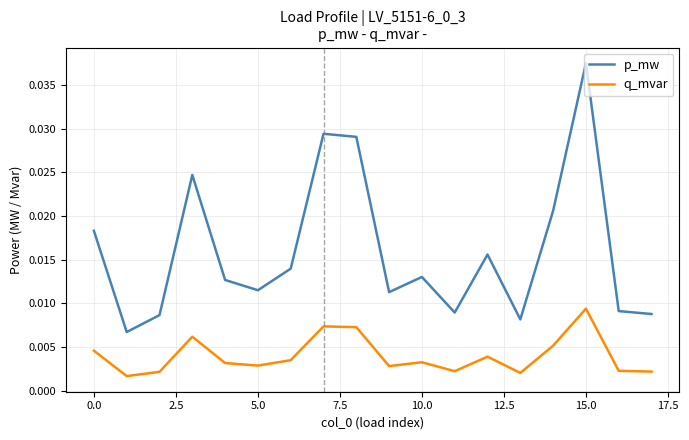

List the series in order of their overall mean, highest first.

p_mw, q_mvar